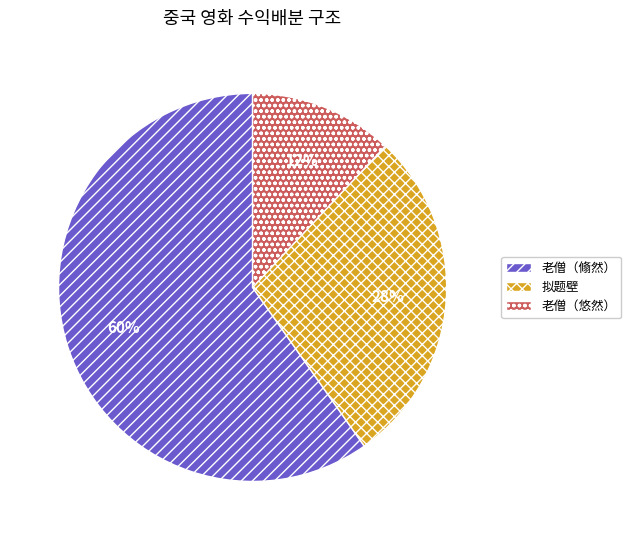

Does any single category account for the majority?

Yes